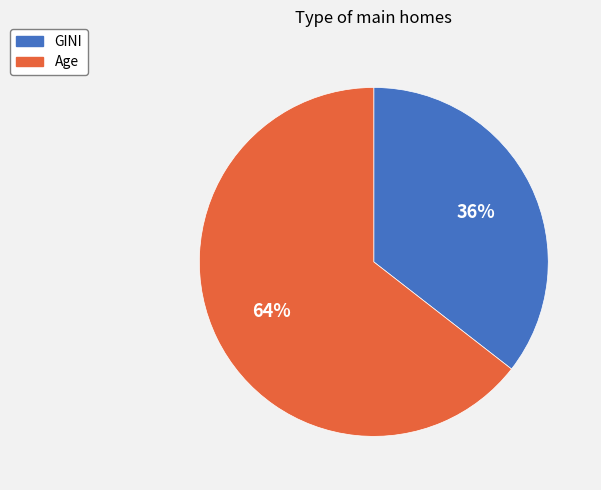

Is it true that Age is 50% of the pie?

False